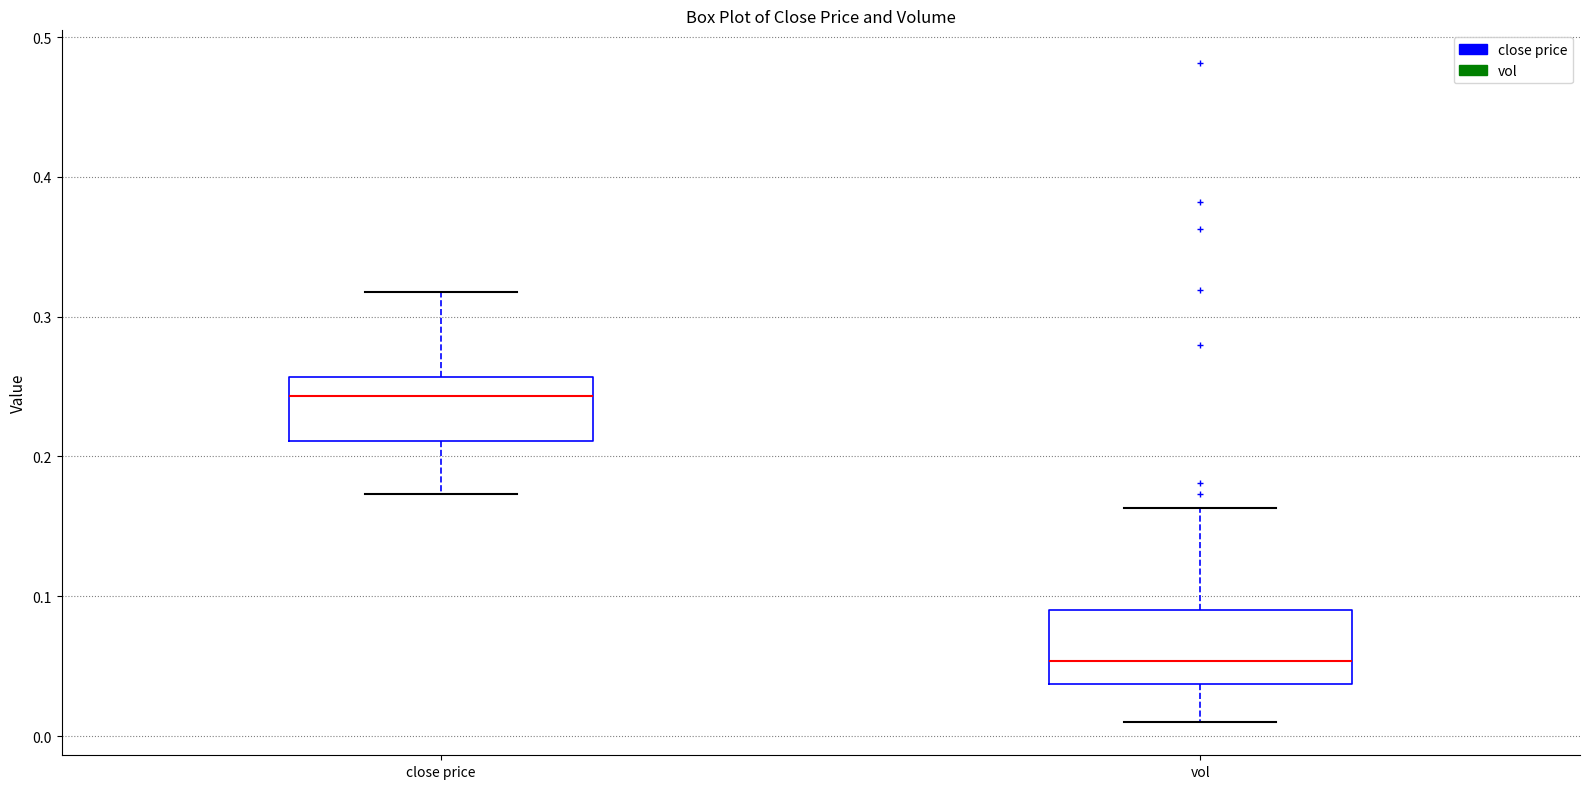

Which box has the lowest median line?

vol